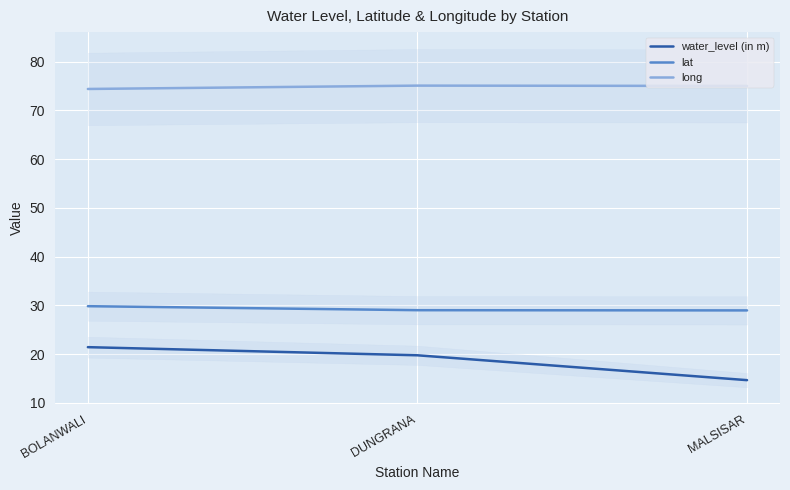

Where does the water_level (in m) series first go above 19?

BOLANWALI